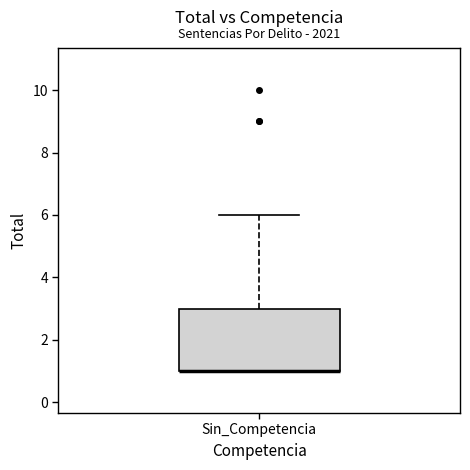

Transcribe this box plot: give where the median line is, the range the box spans, and where the two whiskers end, as read against the y-axis. The values are not printed on the chart, so give them approximately, as read against the axis.

median 1 (drawn on the box's lower edge), box 1 to 3, whiskers 1 to 6